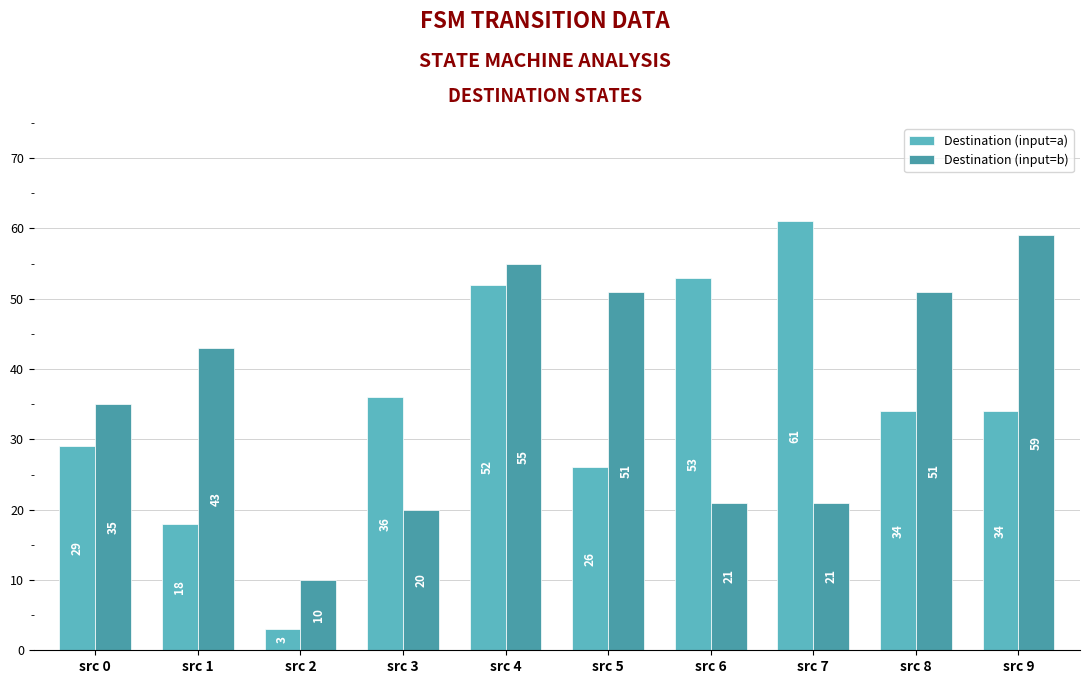

The Destination (input=a) series shows 52 at src 4. True or false?

True